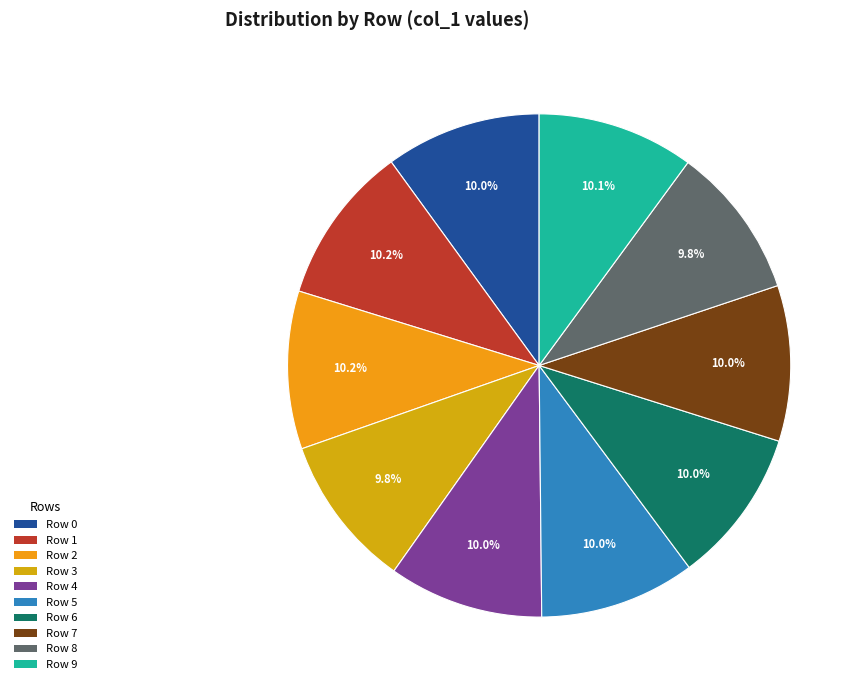

Which category has the smallest portion of the pie?

8